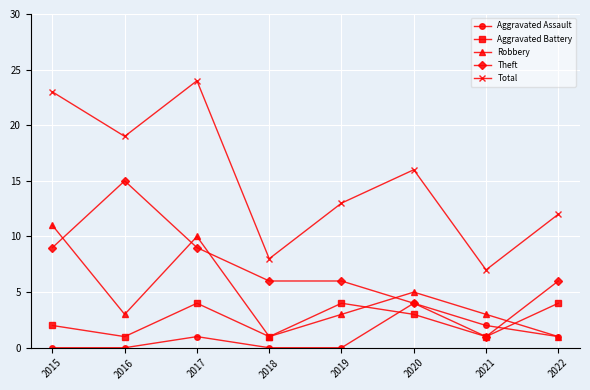

Reading left to right, transcribe all the data shown in this chart.

Aggravated Assault: 2015=0	2016=0	2017=1	2018=0	2019=0	2020=4	2021=2	2022=1
Aggravated Battery: 2015=2	2016=1	2017=4	2018=1	2019=4	2020=3	2021=1	2022=4
Robbery: 2015=11	2016=3	2017=10	2018=1	2019=3	2020=5	2021=3	2022=1
Theft: 2015=9	2016=15	2017=9	2018=6	2019=6	2020=4	2021=1	2022=6
Total: 2015=23	2016=19	2017=24	2018=8	2019=13	2020=16	2021=7	2022=12